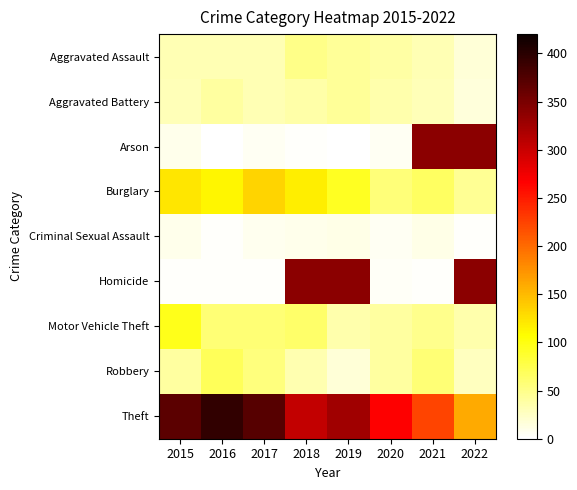

True or false: Motor Vehicle Theft has a value of 63.0 at 2018.

True